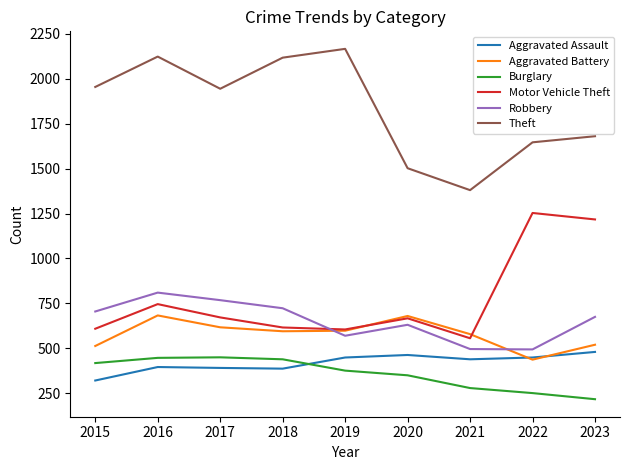

Which series has the widest spread of values?

Theft